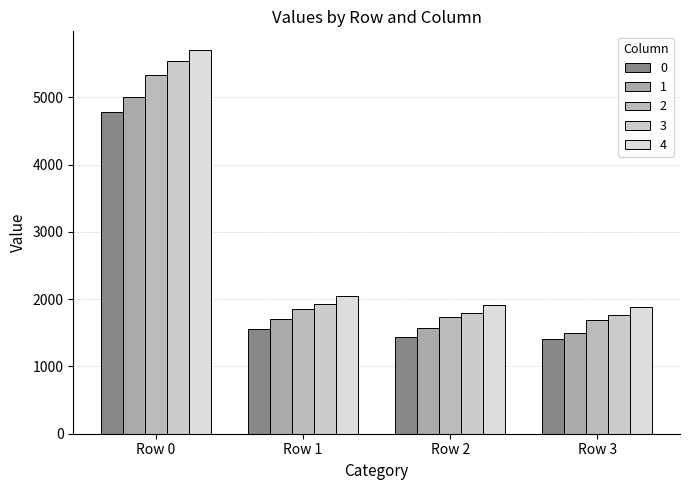

Does the chart contain stacked bars?

No